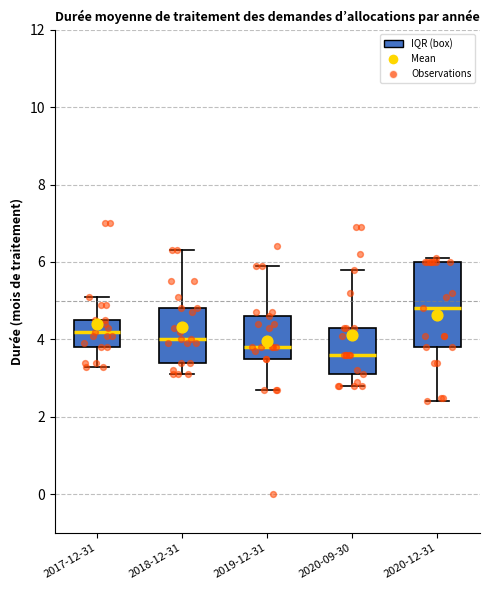

Reading left to right, read every box against the y-axis: the position of its median line, the range the box covers, and the ends of its whiskers. The values are not printed on the chart, so give them approximately, as read against the axis.

2017-12-31: median 4.2, box 3.8 to 4.6, whiskers 3.4 to 5.2
2018-12-31: median 4.0, box 3.4 to 4.8, whiskers 3.2 to 6.4
2019-12-31: median 3.8, box 3.6 to 4.6, whiskers 2.8 to 6.0
2020-09-30: median 3.6, box 3.2 to 4.4, whiskers 2.8 to 5.8
2020-12-31: median 4.8, box 3.8 to 6.0, whiskers 2.4 to 6.2